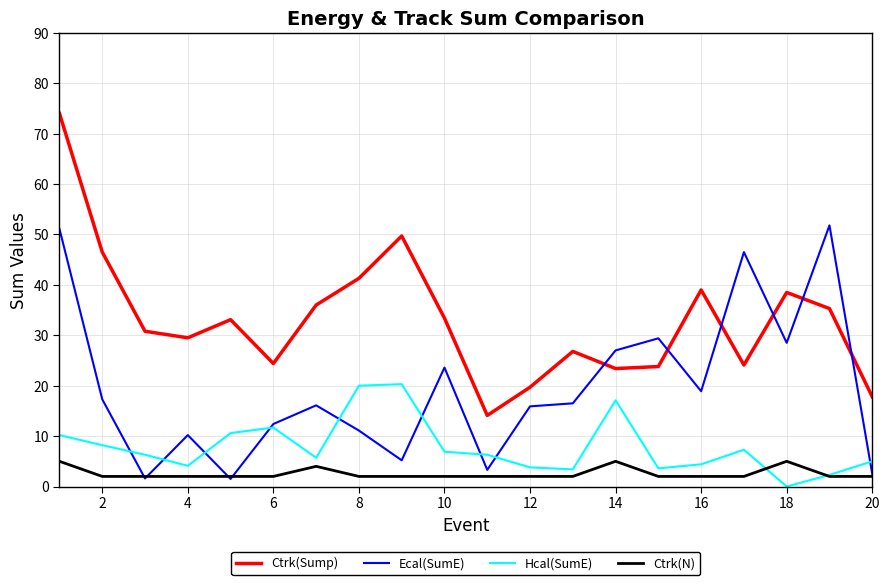

True or false: Ctrk(N) and Hcal(SumE) intersect in this chart.

True